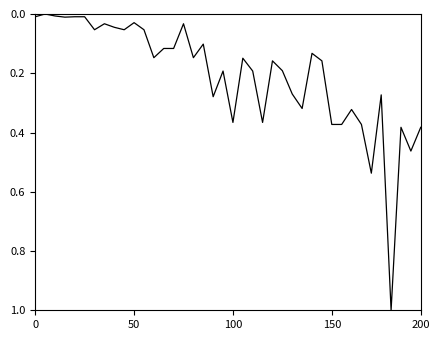

What is the maximum value shown in the chart?

1.0